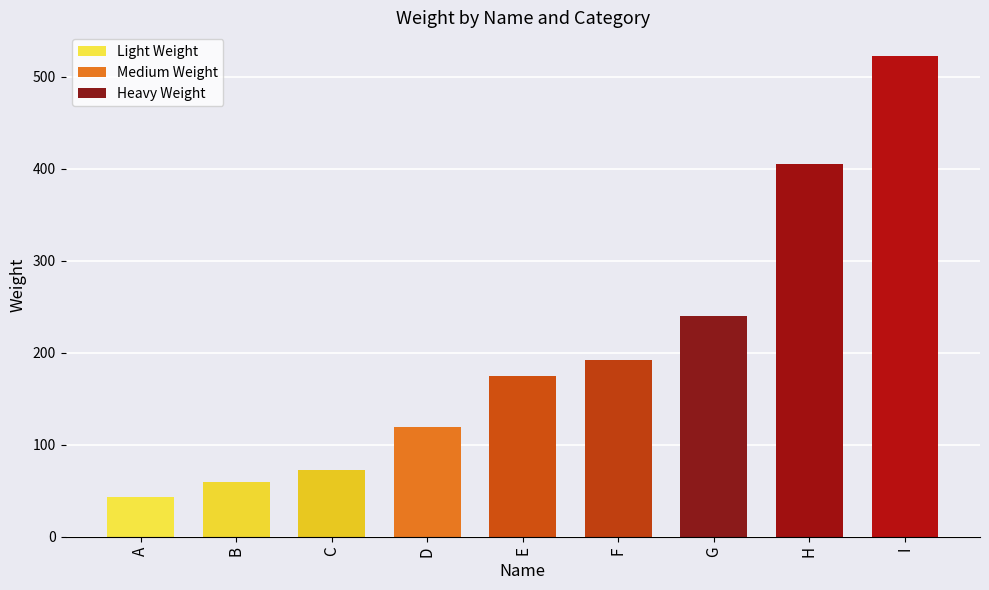

What is the ratio of the value at B to the value at I?

0.1